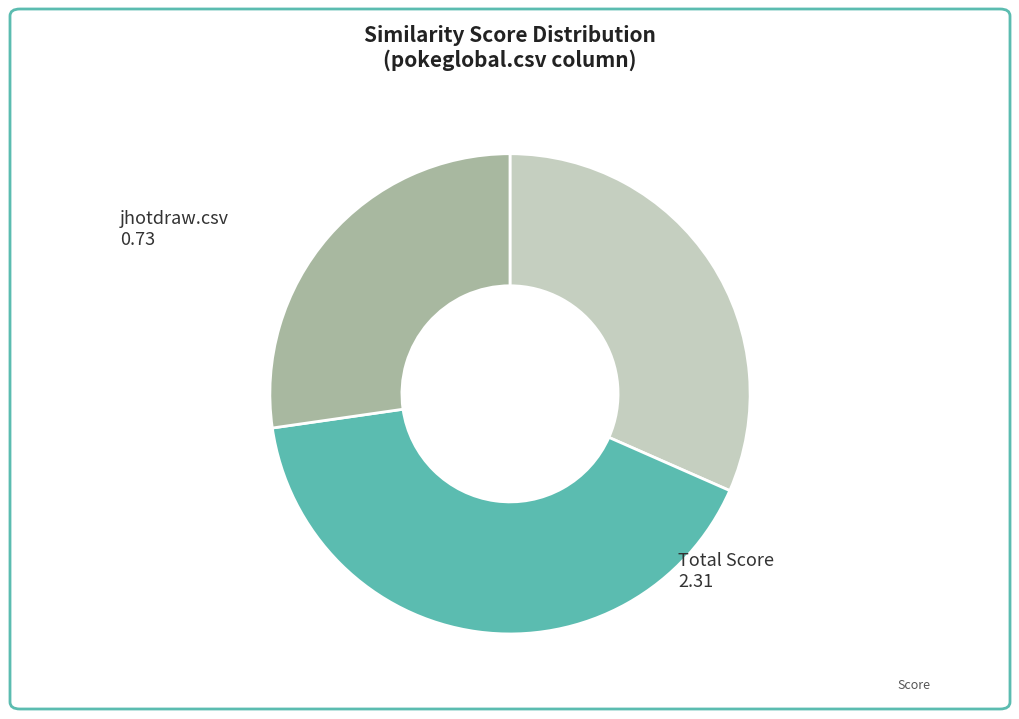

How many segments does this pie chart have?

3